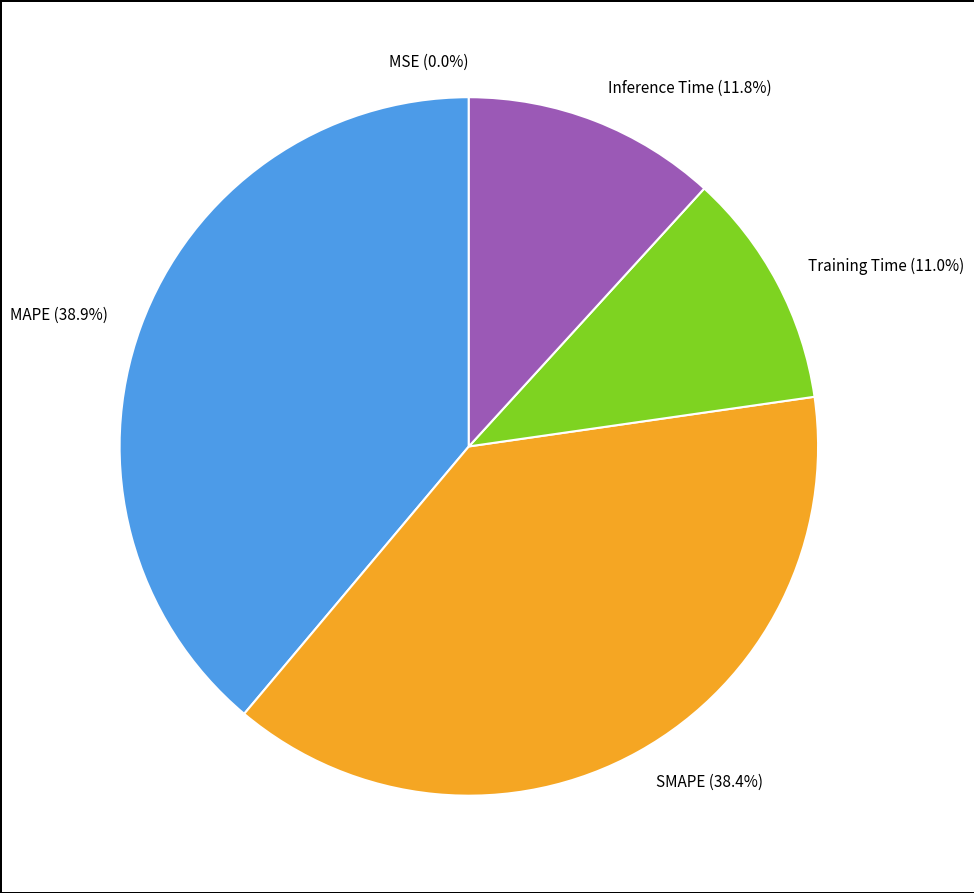

To the nearest percent, what is the difference between the largest and smallest slice percentages?

39%